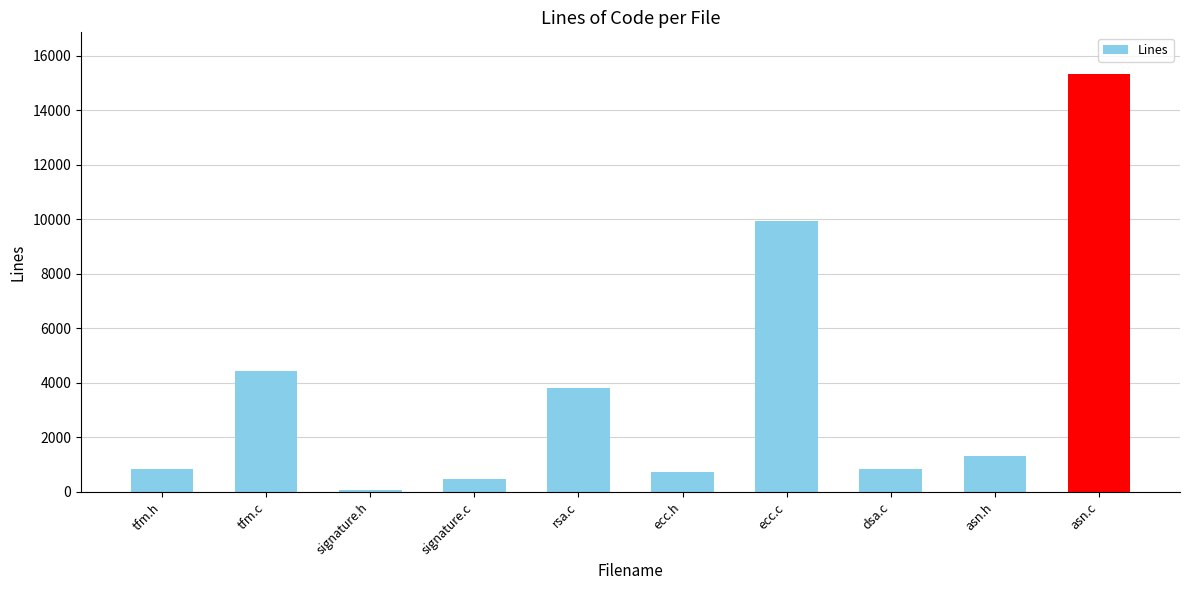

What is the value of the 4th bar from the left?

477